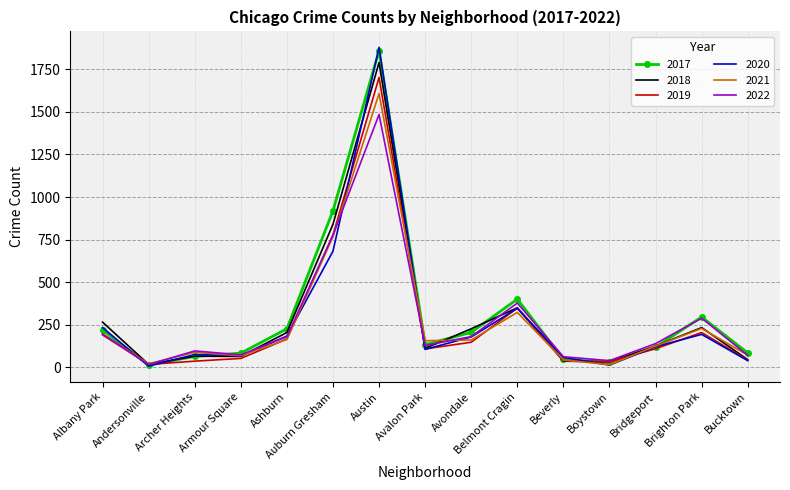

Between Avondale and Boystown, which series saw the biggest shift?

2018